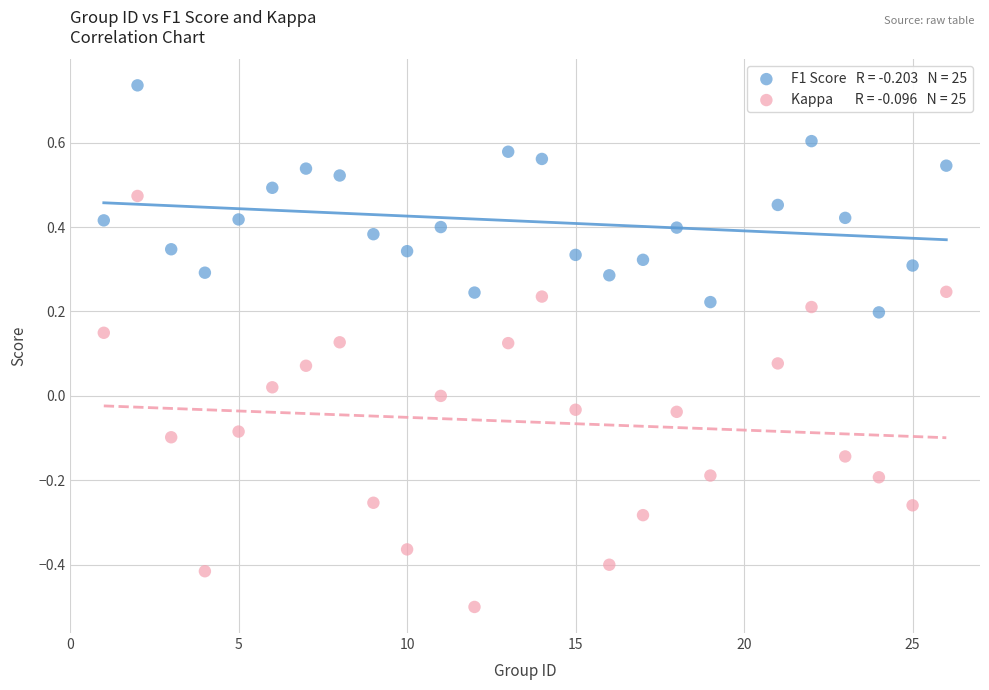

Across all data points, what is the range of X values (max minus min)?

25.0